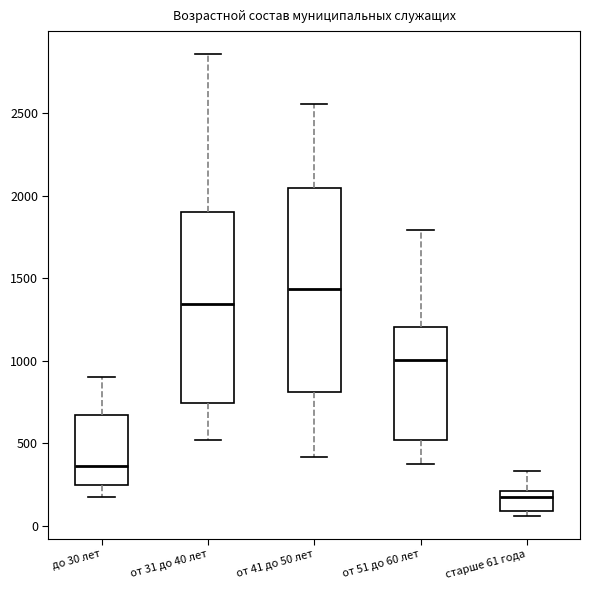

Reading left to right, transcribe this box plot: for each box, give where its median line is, the range the box spans, and where its two whiskers end, as read against the y-axis. The values are not printed on the chart, so give them approximately, as read against the axis.

до 30 лет: median 350, box 250 to 650, whiskers 200 to 900
от 31 до 40 лет: median 1350, box 750 to 1900, whiskers 500 to 2850
от 41 до 50 лет: median 1450, box 800 to 2050, whiskers 400 to 2550
от 51 до 60 лет: median 1000, box 500 to 1200, whiskers 400 to 1800
старше 61 года: median 150, box 100 to 200, whiskers 50 to 350